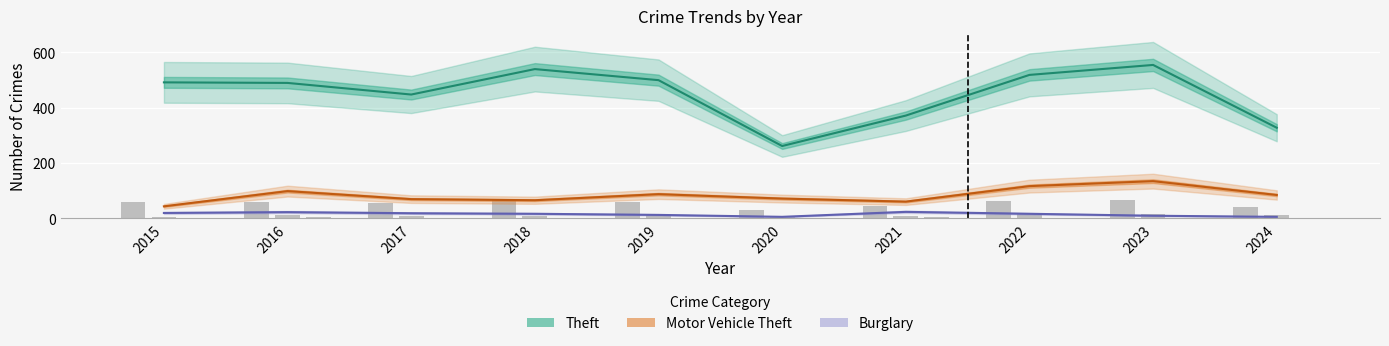

What is the difference between the maximum and minimum values in the Burglary series?

18